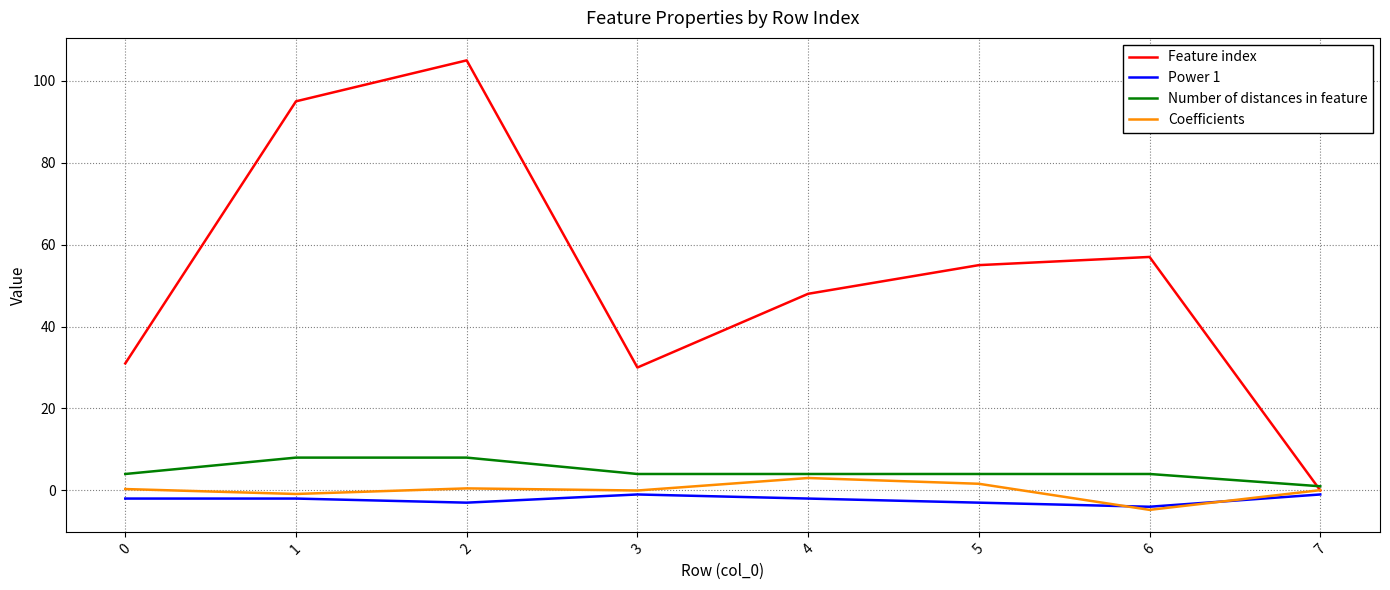

True or false: Feature index has more than 0 interior local peaks.

True